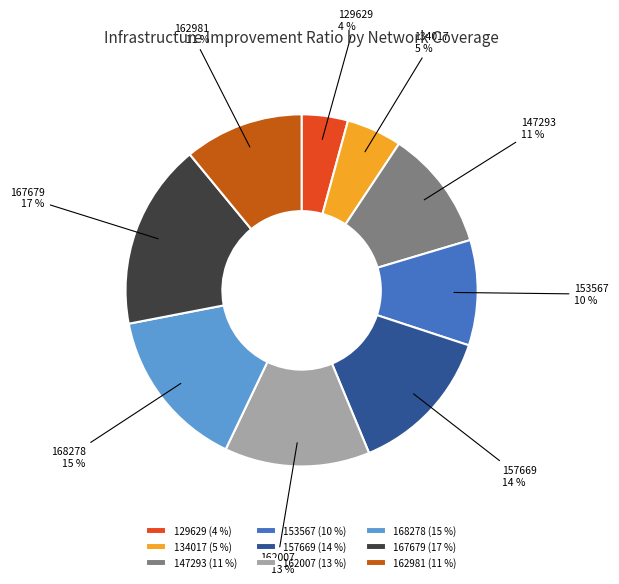

Which slice is the largest?

167679